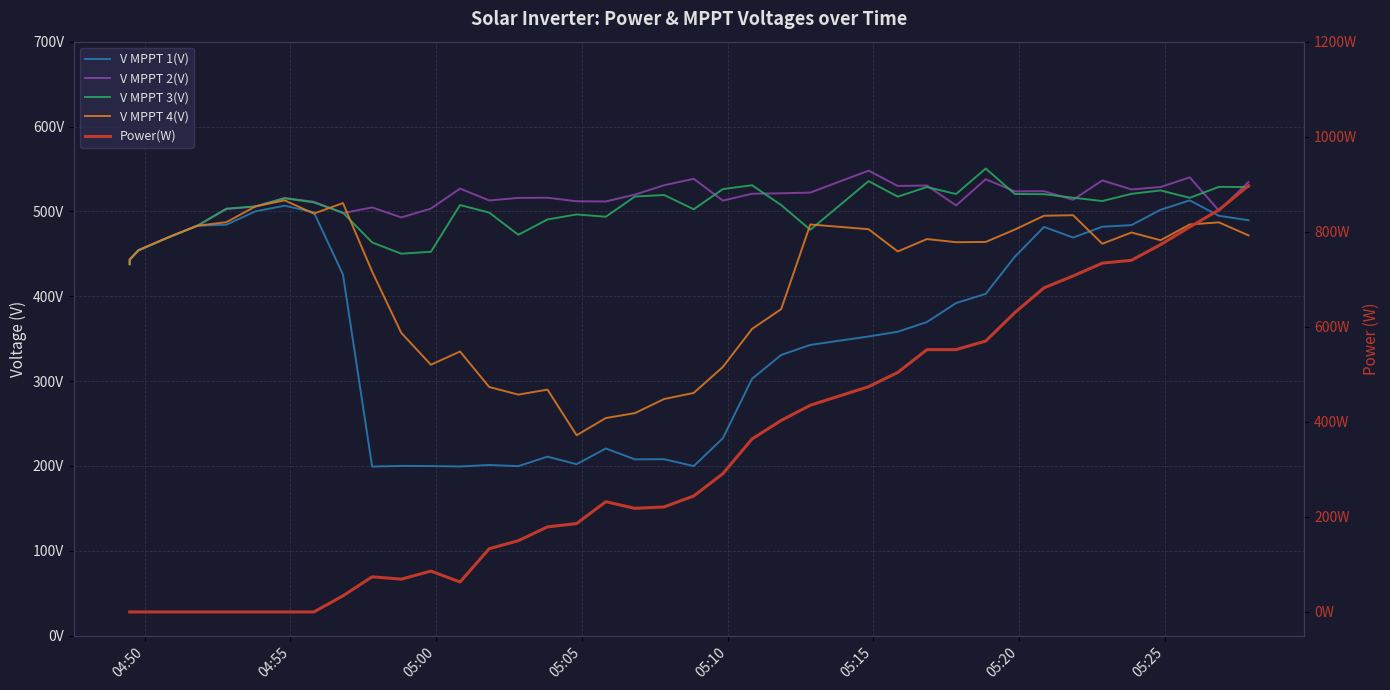

What are all the series names shown in the legend?

V MPPT 1(V), V MPPT 2(V), V MPPT 3(V), V MPPT 4(V), Power(W)